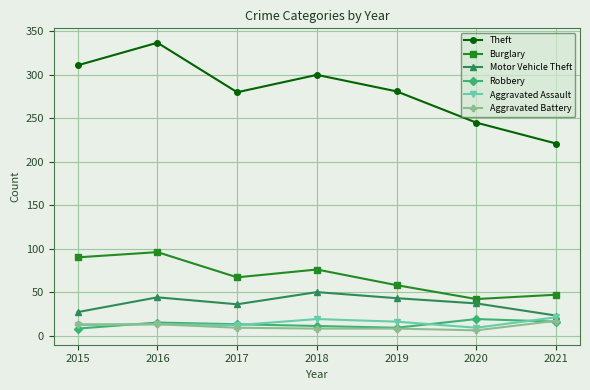

True or false: Robbery has a value of 16 at 2021.

True